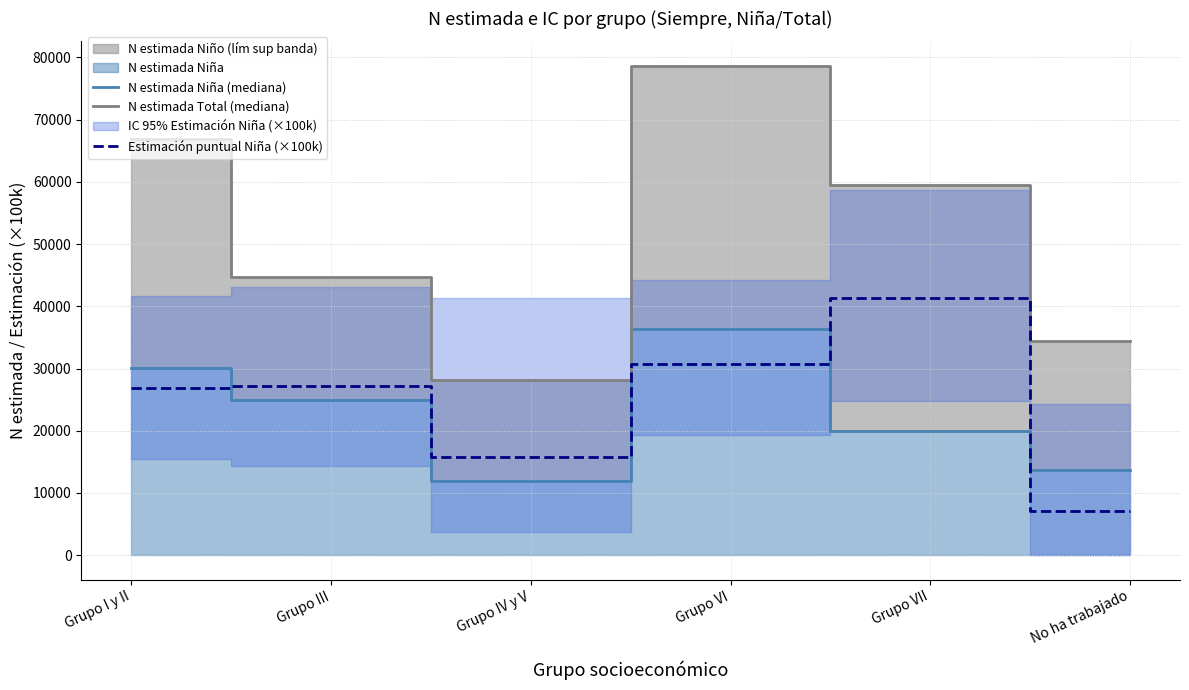

Reading left to right, what are all the values shown in this chart?

N estimada Niña (mediana): Grupo I y II=30123.0	Grupo III=24872.0	Grupo IV y V=11848.0	Grupo VI=36269.0	Grupo VII=19941.0	No ha trabajado=13657.0
N estimada Total (mediana): Grupo I y II=66909.0	Grupo III=44782.0	Grupo IV y V=28081.0	Grupo VI=78637.0	Grupo VII=59435.0	No ha trabajado=34474.0
Estimación puntual Niña (×100k): Grupo I y II=26818.9	Grupo III=27254.1	Grupo IV y V=15792.2	Grupo VI=30794.7	Grupo VII=41310.9	No ha trabajado=7150.9